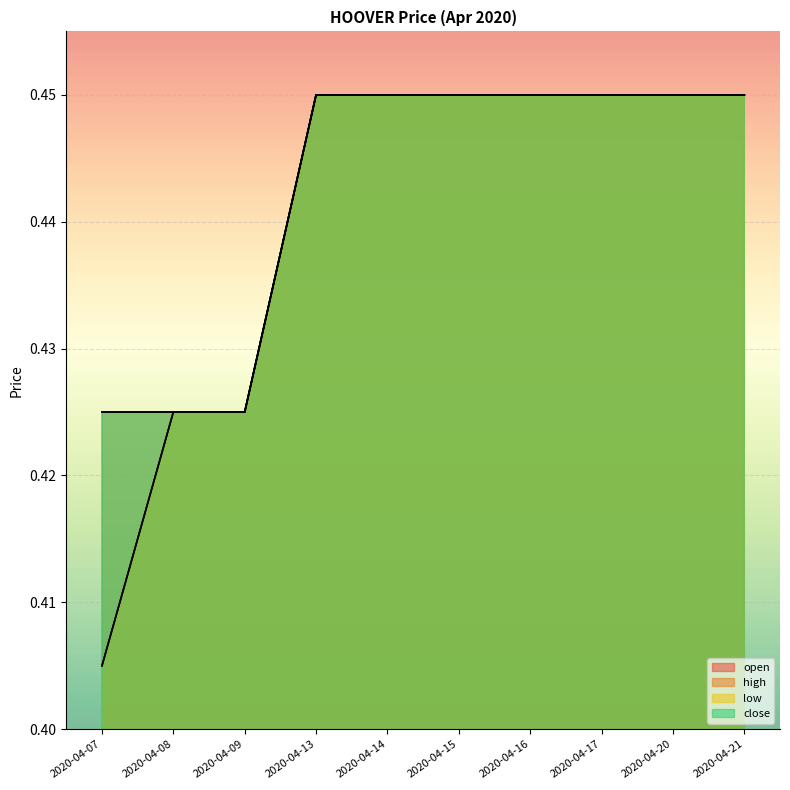

What are all the series names shown in the legend?

open, high, low, close